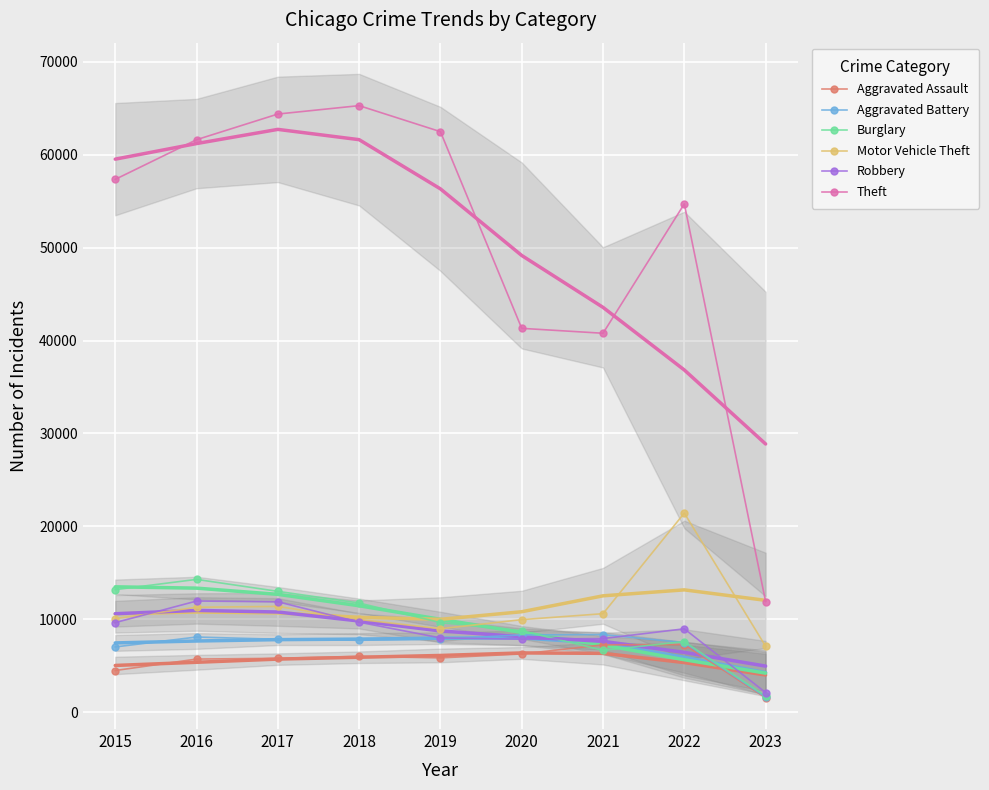

Reading left to right, what are all the values shown in this chart?

Aggravated Assault: 2015=4480	2016=5712	2017=5793	2018=6001	2019=5841	2020=6263	2021=7243	2022=7272	2023=1540
Aggravated Battery: 2015=7018	2016=8085	2017=7845	2018=7734	2019=7857	2020=8319	2021=8348	2022=7488	2023=1616
Burglary: 2015=13184	2016=14289	2017=13001	2018=11746	2019=9639	2020=8757	2021=6658	2022=7595	2023=1729
Motor Vehicle Theft: 2015=10068	2016=11286	2017=11380	2018=9984	2019=8977	2020=9956	2021=10598	2022=21427	2023=7084
Robbery: 2015=9638	2016=11960	2017=11880	2018=9680	2019=7994	2020=7855	2021=7918	2022=8969	2023=2108
Theft: 2015=57350	2016=61619	2017=64381	2018=65285	2019=62486	2020=41313	2021=40784	2022=54711	2023=11906